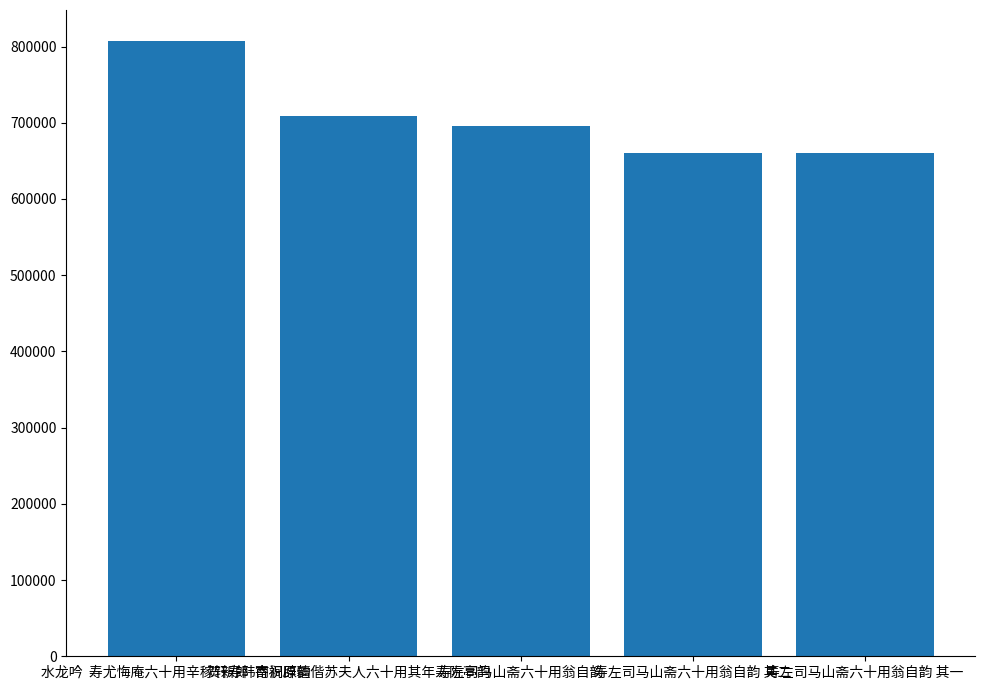

How many bars are there in total?

5